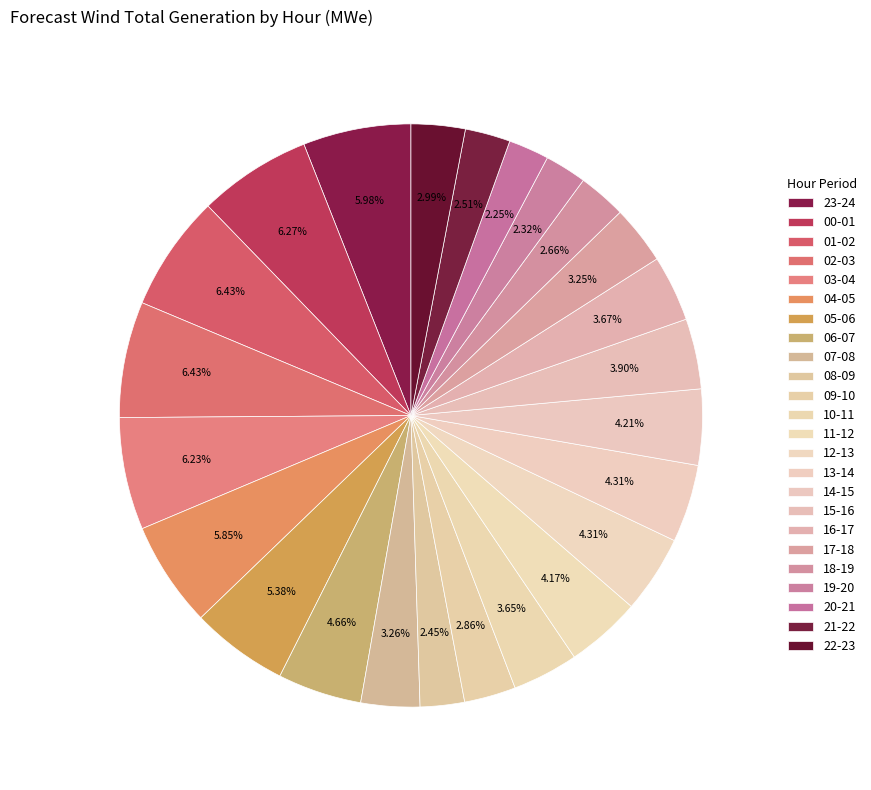

True or false: 18-19 accounts for 3% of the total.

True